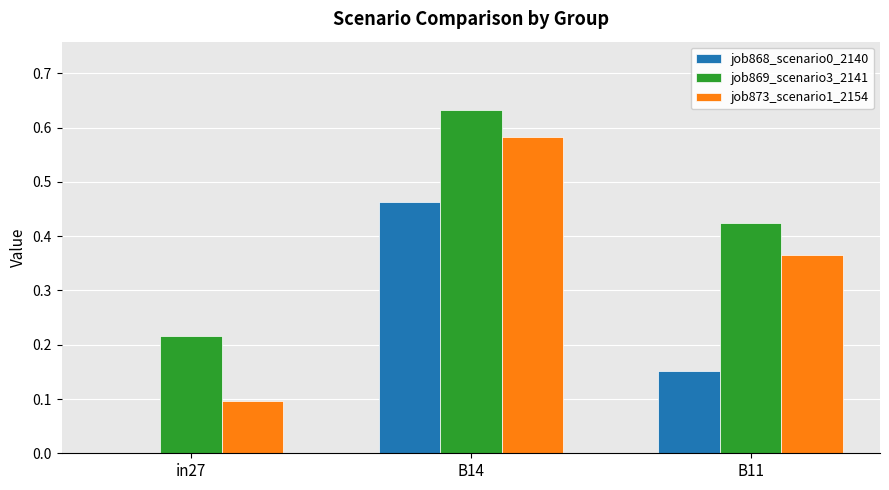

What is the average value of the job873_scenario1_2154 series?

0.3